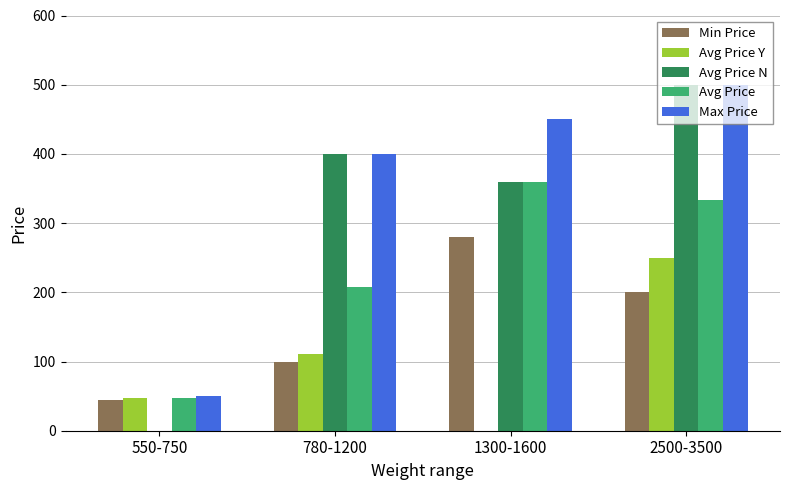

What is the total value across all series at 1300-1600?

1450.0